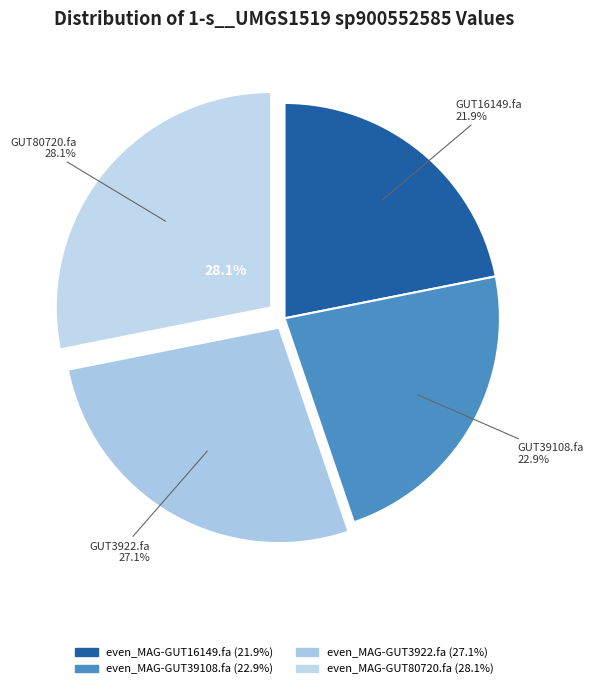

To the nearest percent, what is the difference between the largest and smallest slice percentages?

6%